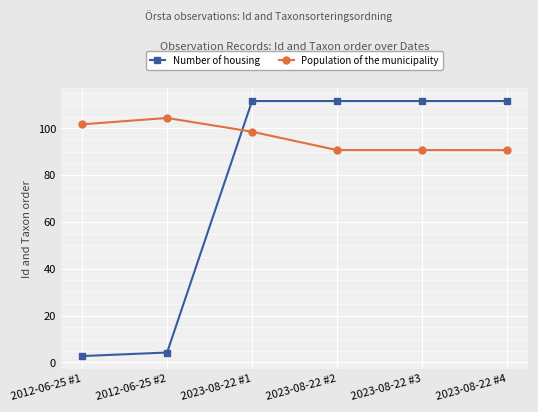

What is the total value across all series at 2023-08-22 #4?

202.3